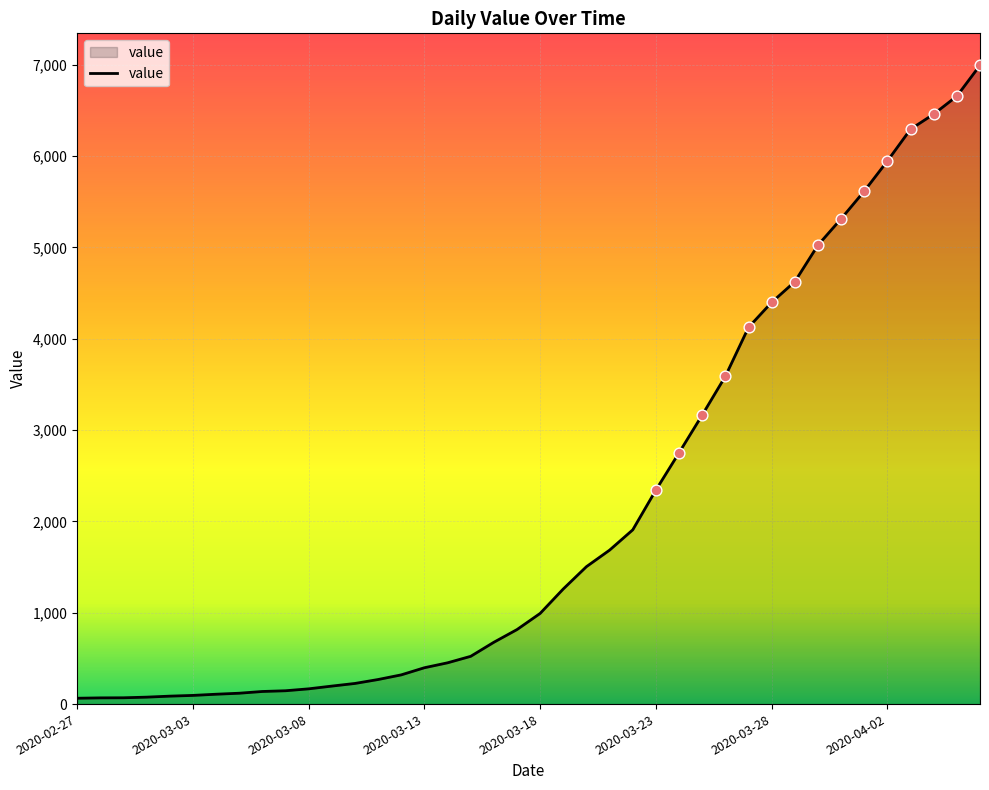

What is the difference between the maximum and minimum values?

6931